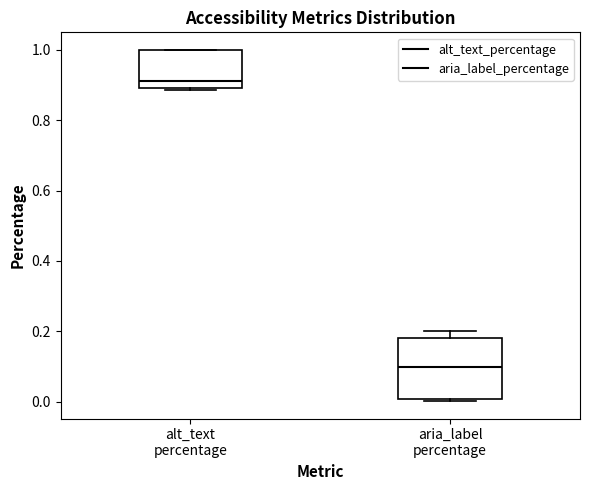

Reading left to right, read every box against the y-axis: the position of its median line, the range the box covers, and the ends of its whiskers. The values are not printed on the chart, so give them approximately, as read against the axis.

alt_text percentage: median 0.92, box 0.90 to 1.00, whiskers 0.88 to 1.00
aria_label percentage: median 0.10, box 0.00 to 0.18, whiskers 0.00 (just below the box's lower edge) to 0.20